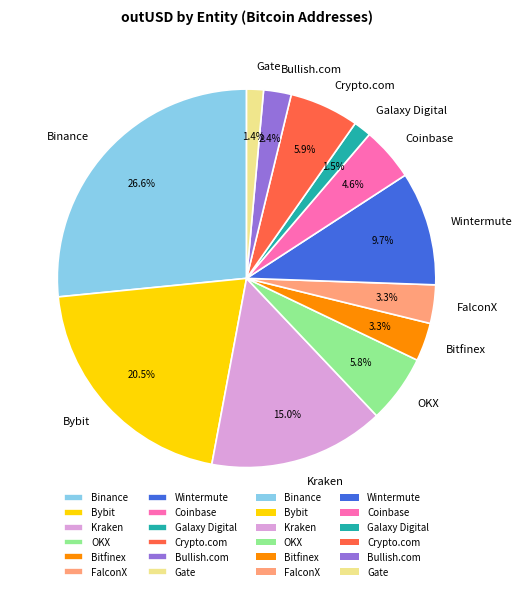

True or false: Wintermute accounts for 10% of the total.

True